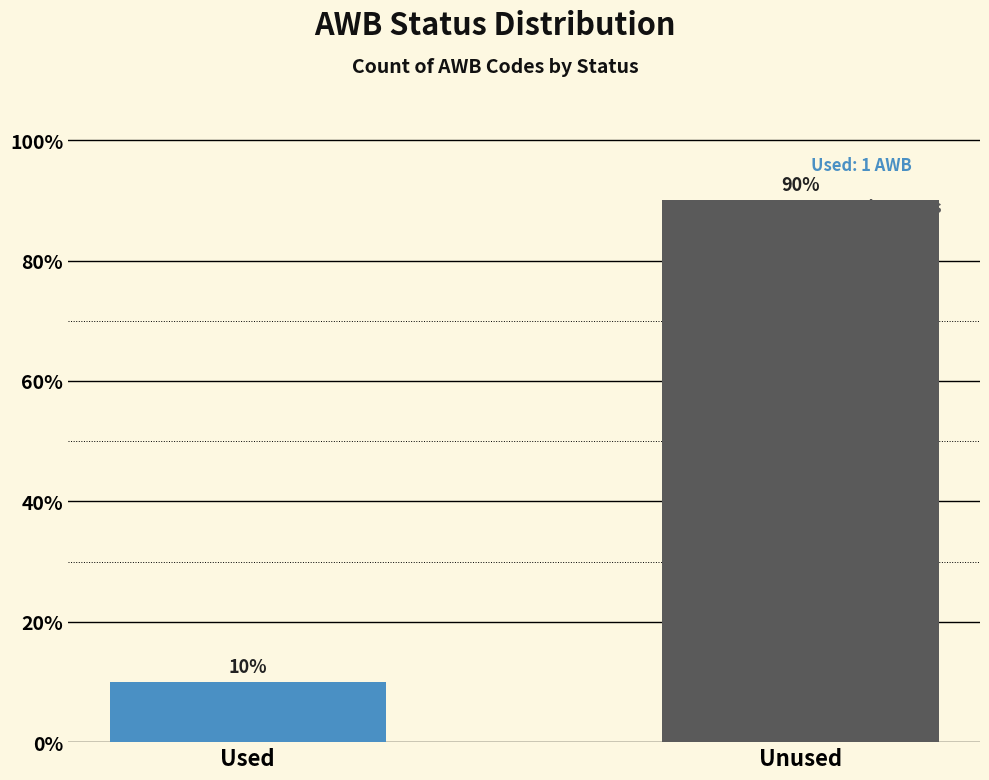

What is the change in value from Used to Unused?

+8